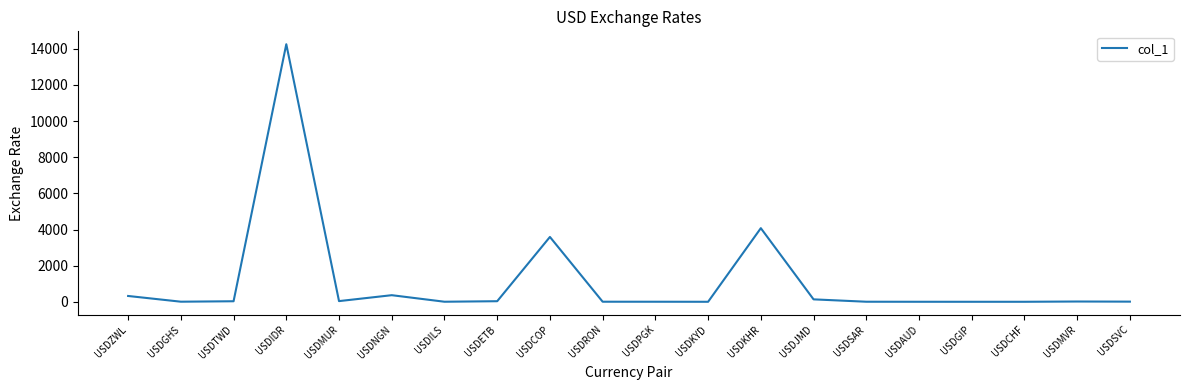

At which category does the chart reach its peak across all series?

USDIDR